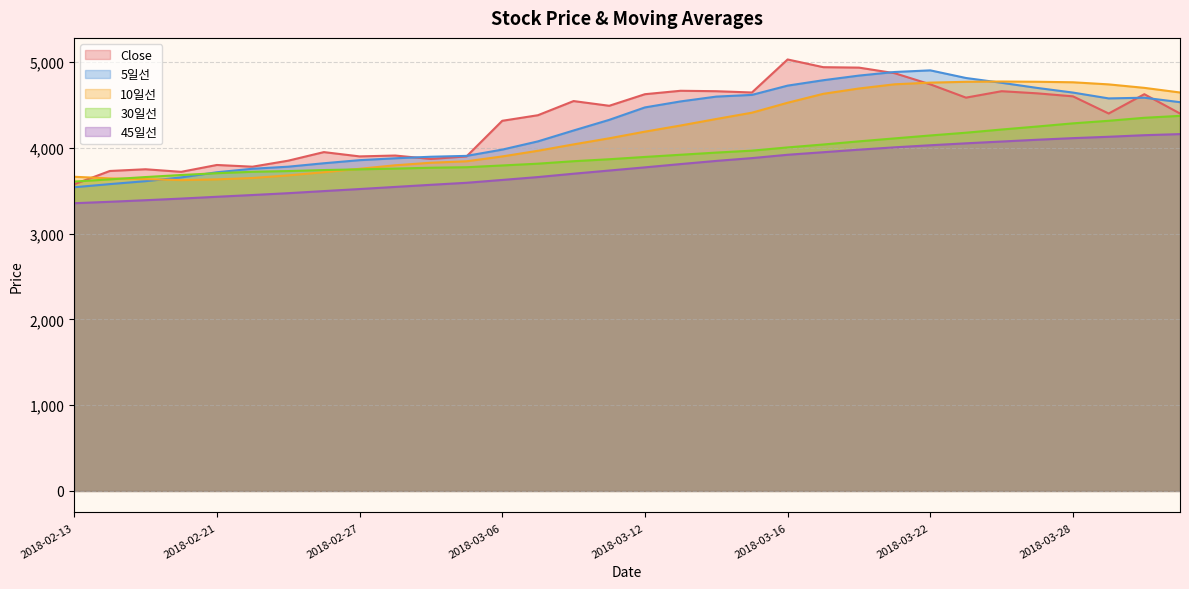

What is the label of the 6th point from the left?

2018-02-22